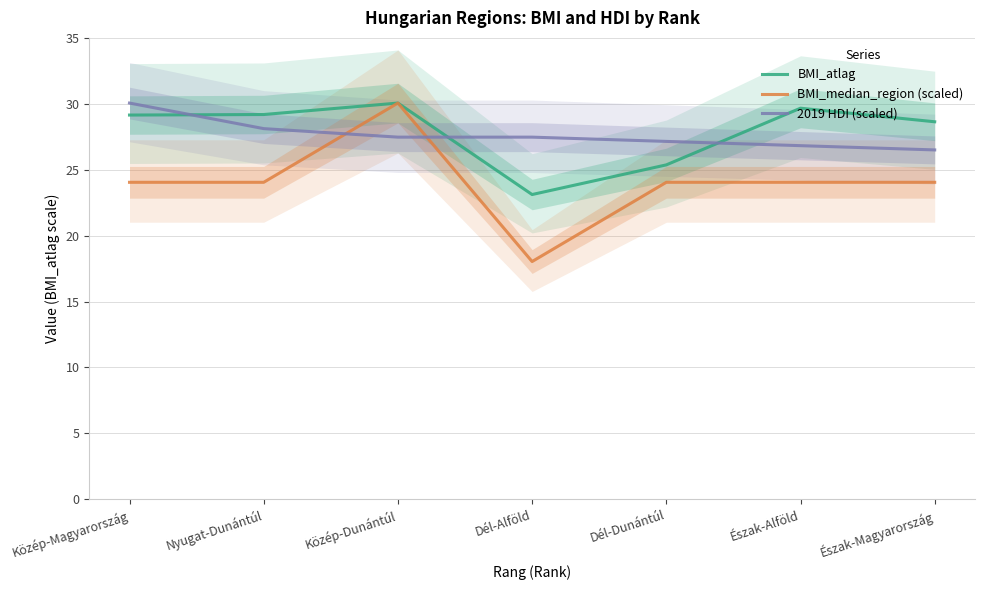

Which series has the largest range (max minus min)?

BMI_median_region (scaled)